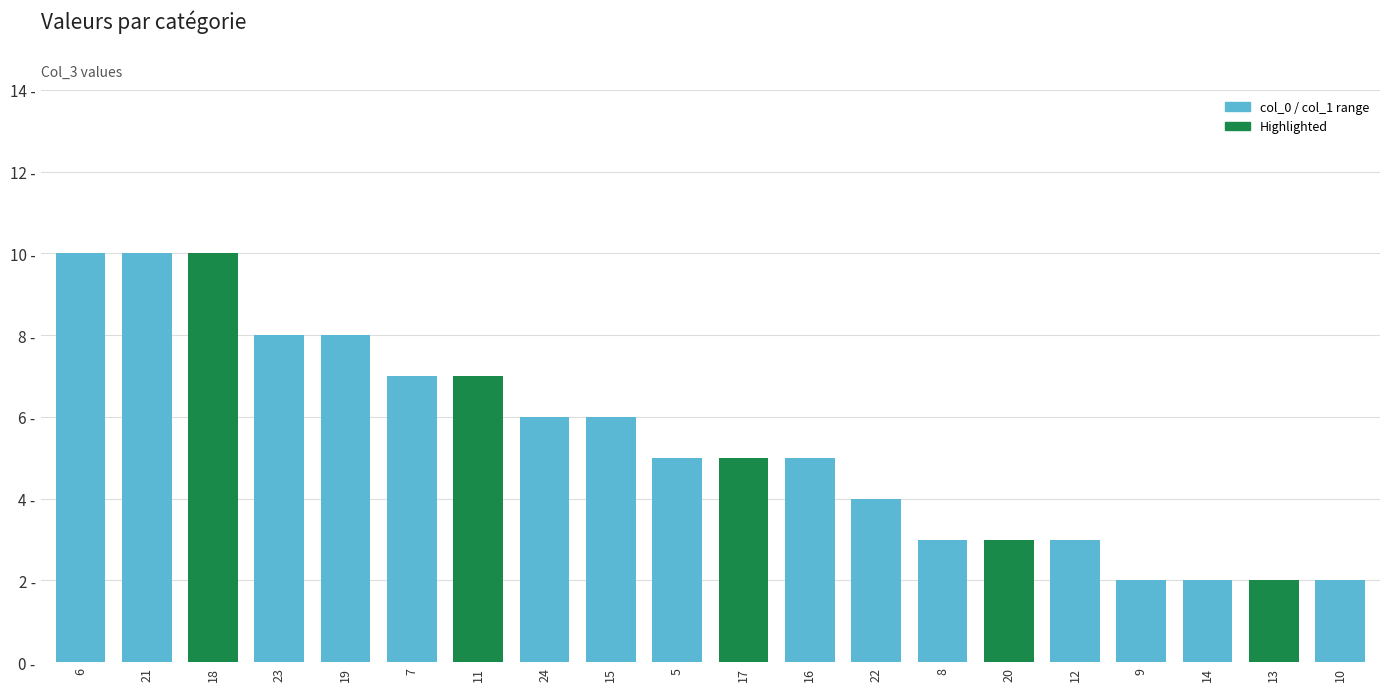

What is the ratio of the value at 23 to the value at 9?

4.0